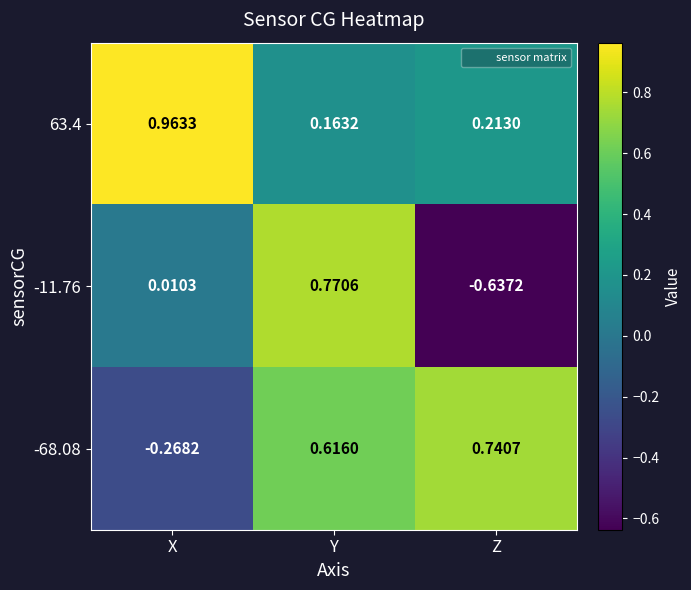

Which category has the lowest value in the -68.08 series?

X